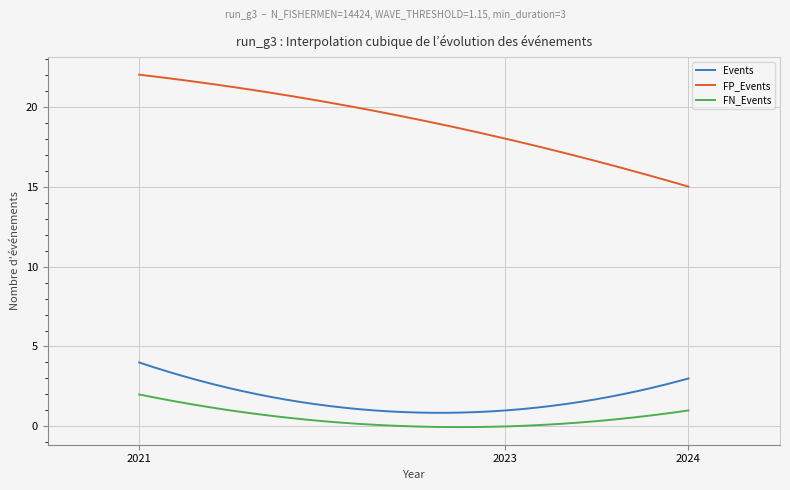

What is the difference between the maximum and minimum values in the FN_Events series?

2.0